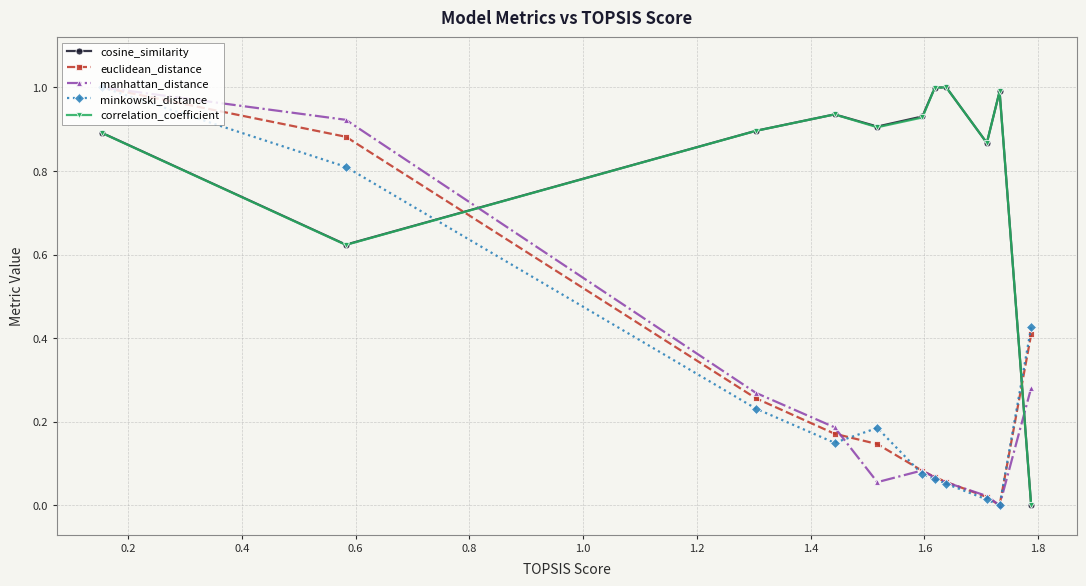

What is the maximum value shown in the chart?

1.0